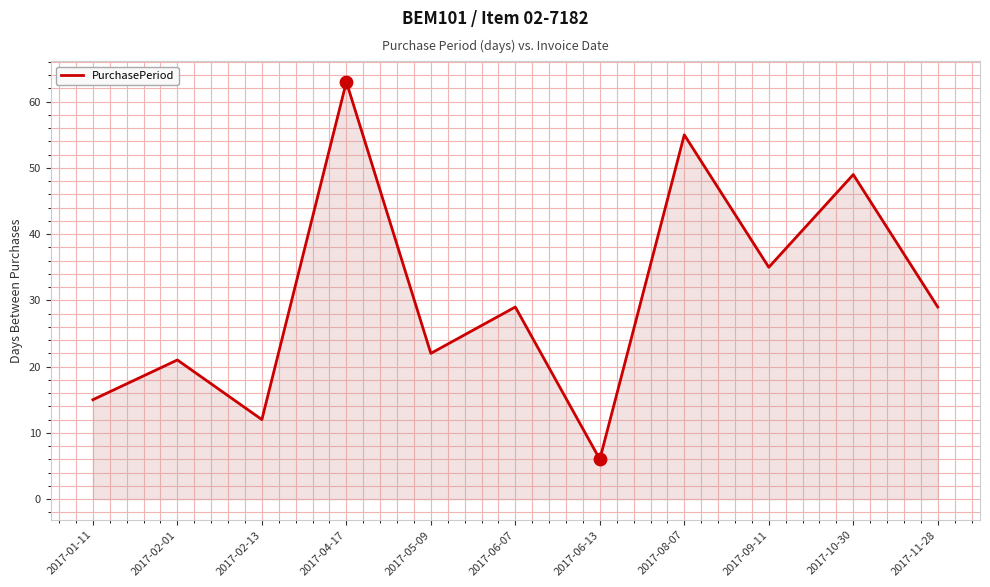

What is the ratio of the value at 2017-06-13 to the value at 2017-08-07?

0.1